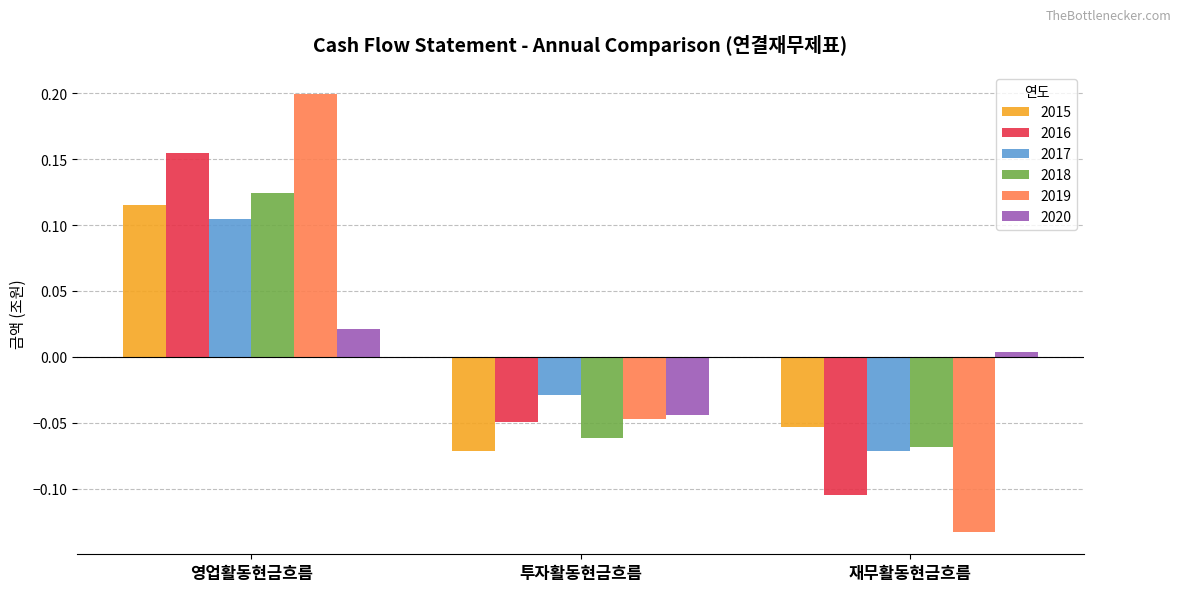

Which series has the widest spread of values?

2019